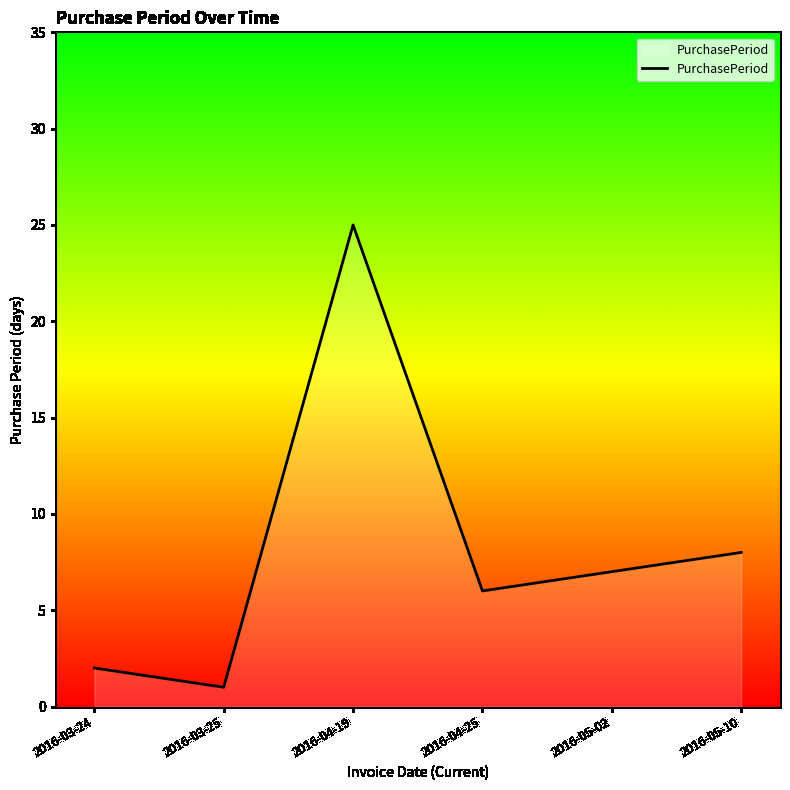

How many values are below 7?

3